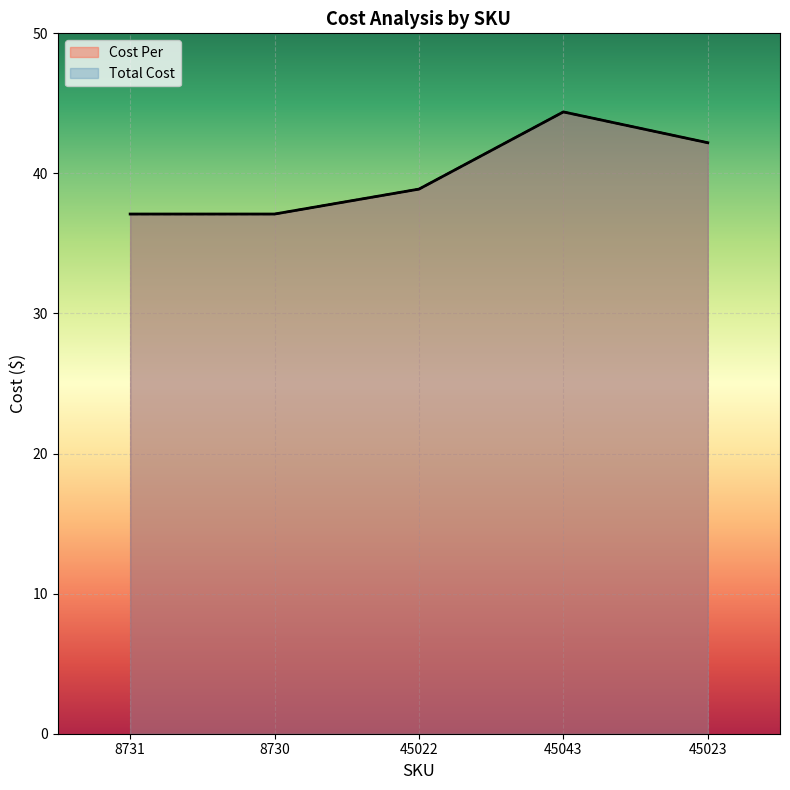

Where is Cost Per nearest to the value 40?

45022